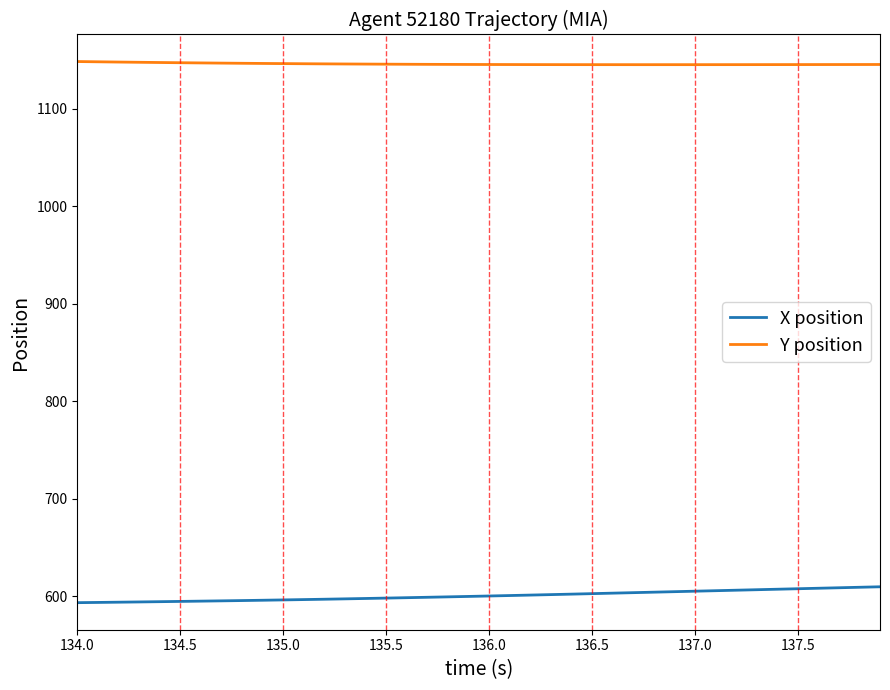

Which series has the largest total across all categories?

Y position